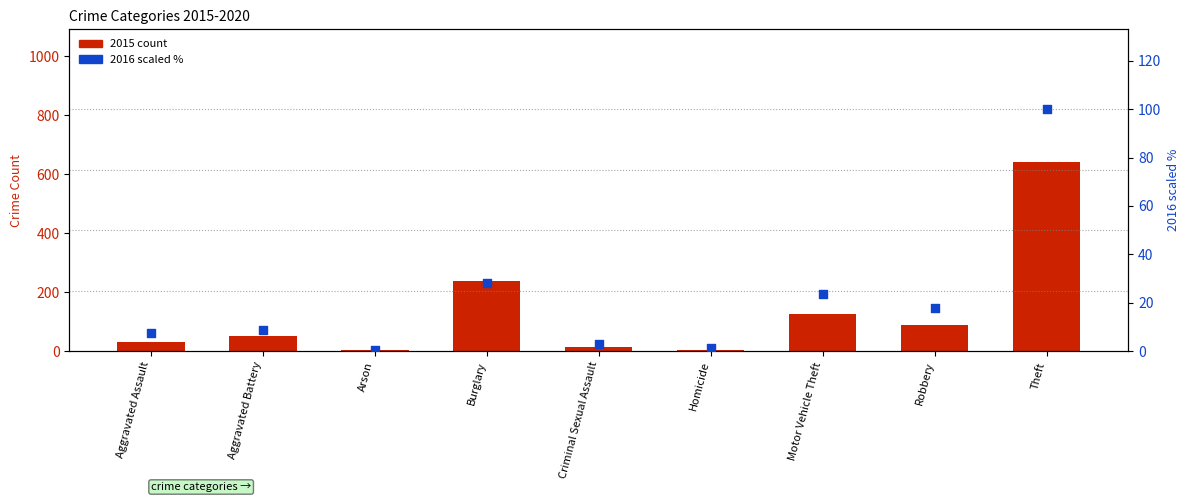

Which series contains the highest Y value?

2015 count